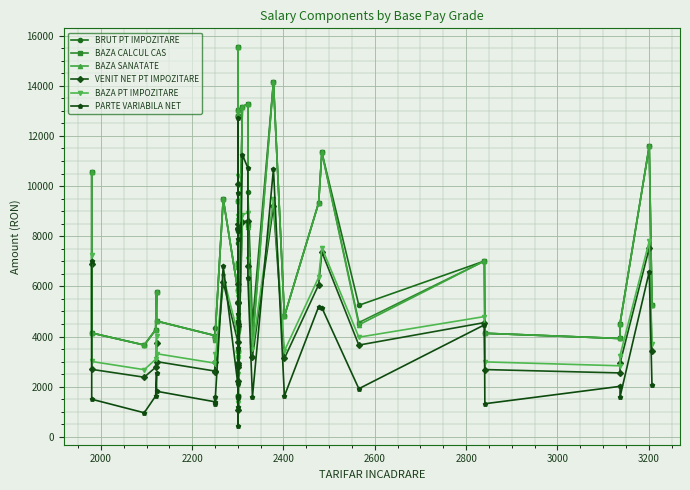

How many values in the BAZA PT IMPOZITARE series exceed 4102?

19